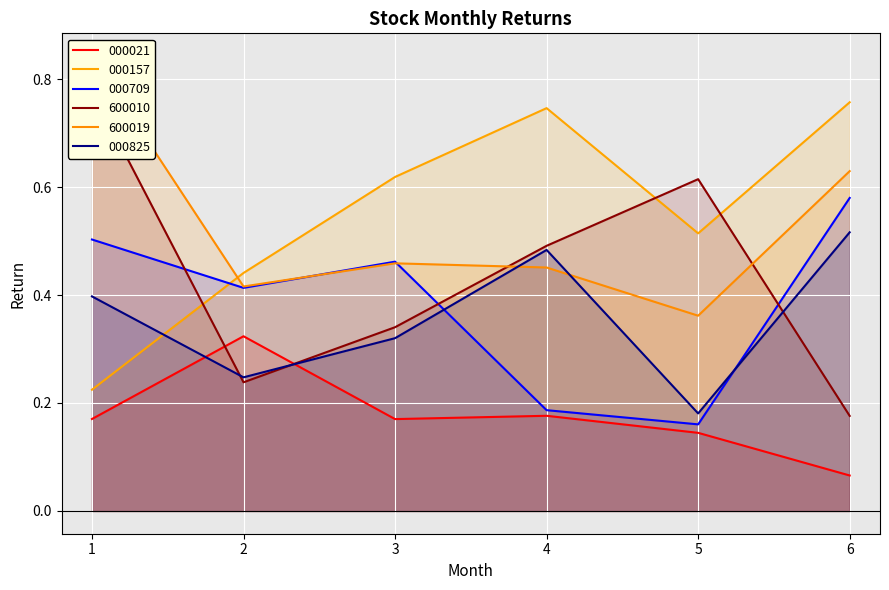

Reading left to right, transcribe all the data shown in this chart.

000021: 0.2	0.3	0.2	0.2	0.1	0.1
000157: 0.2	0.4	0.6	0.7	0.5	0.8
000709: 0.5	0.4	0.5	0.2	0.2	0.6
600010: 0.8	0.2	0.3	0.5	0.6	0.2
600019: 0.8	0.4	0.5	0.5	0.4	0.6
000825: 0.4	0.2	0.3	0.5	0.2	0.5